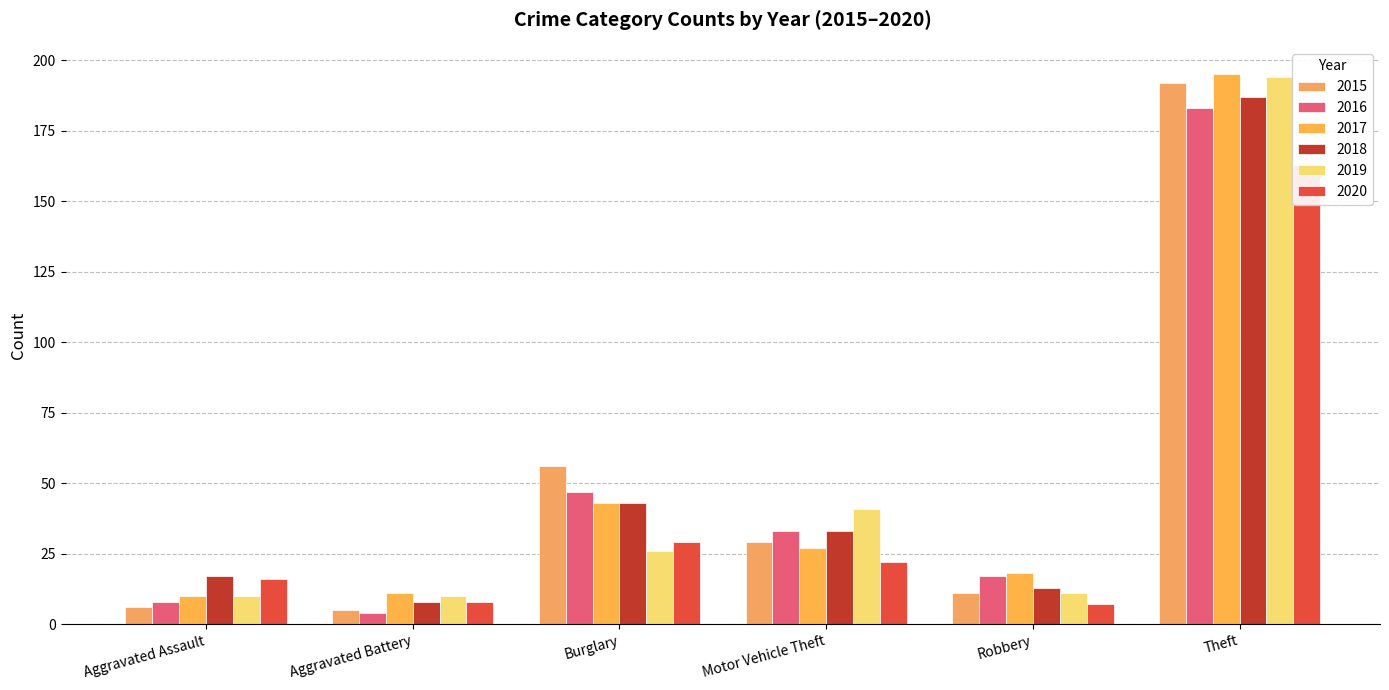

What are all the series names shown in the legend?

2015, 2016, 2017, 2018, 2019, 2020